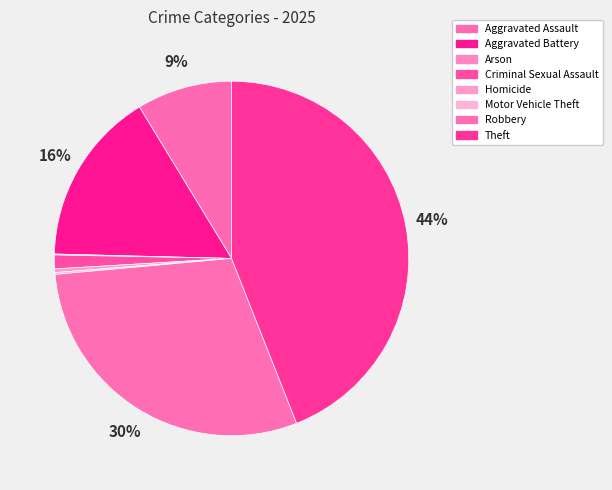

Is it true that Criminal Sexual Assault is 1% of the pie?

True